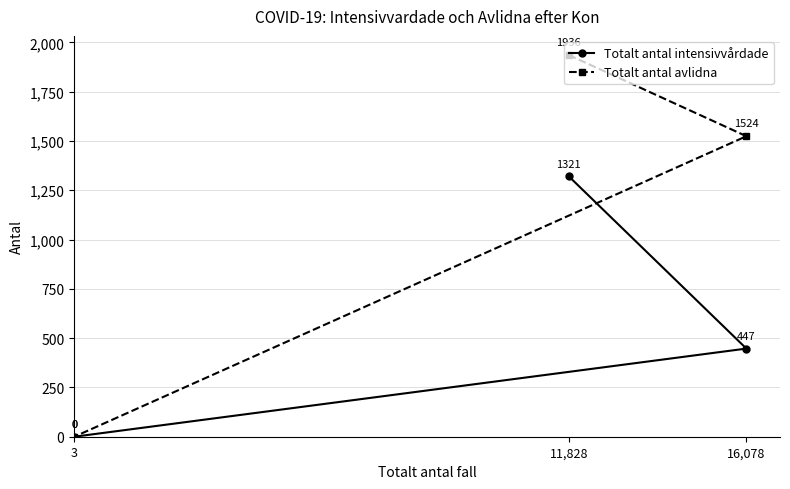

True or false: Totalt antal avlidna has a value of -811 at 3.

False